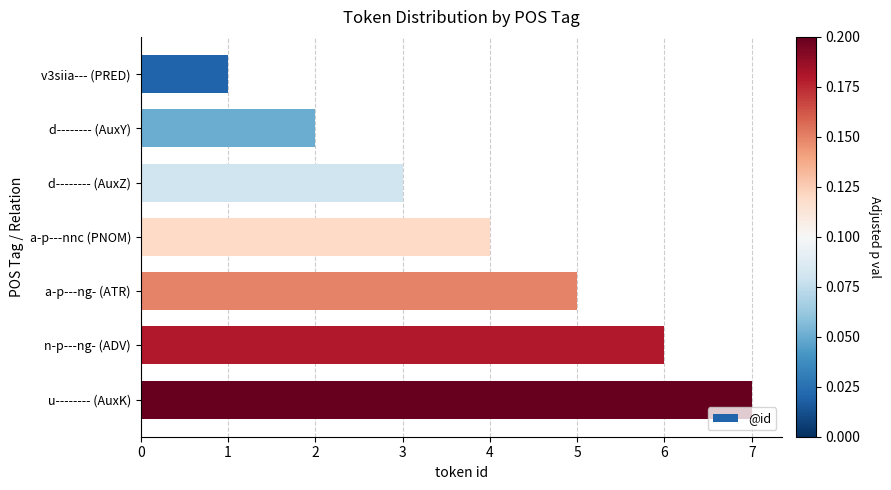

What is the difference between the second highest and second lowest values?

4